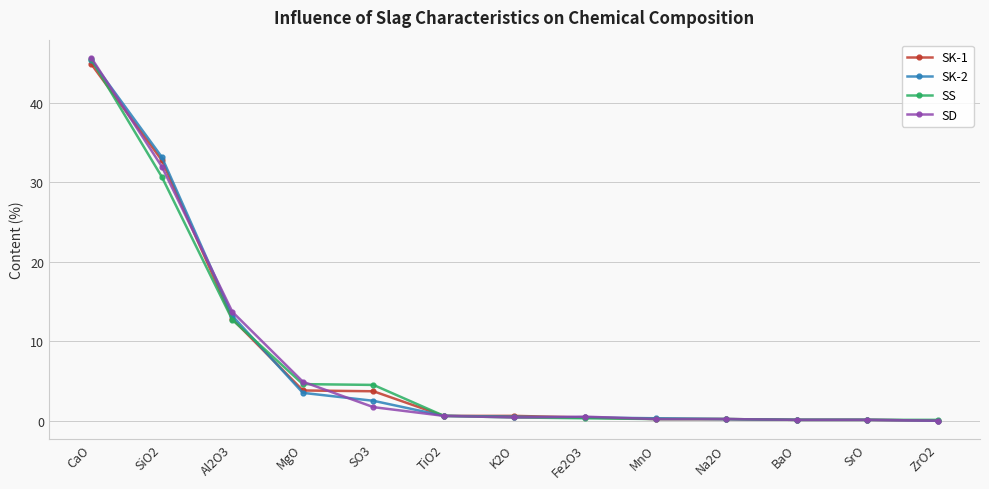

Which series has the largest range (max minus min)?

SD